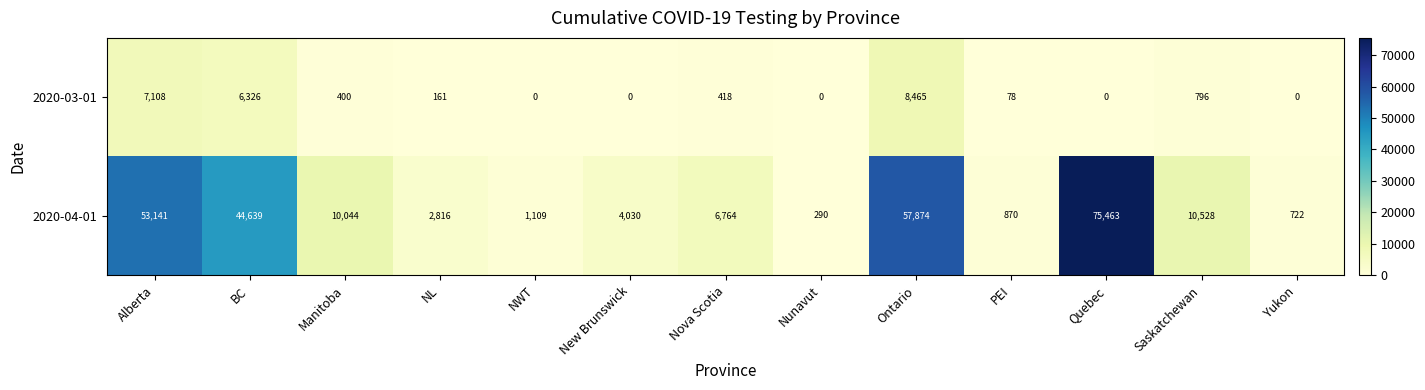

Which series has the largest total across all categories?

2020-04-01